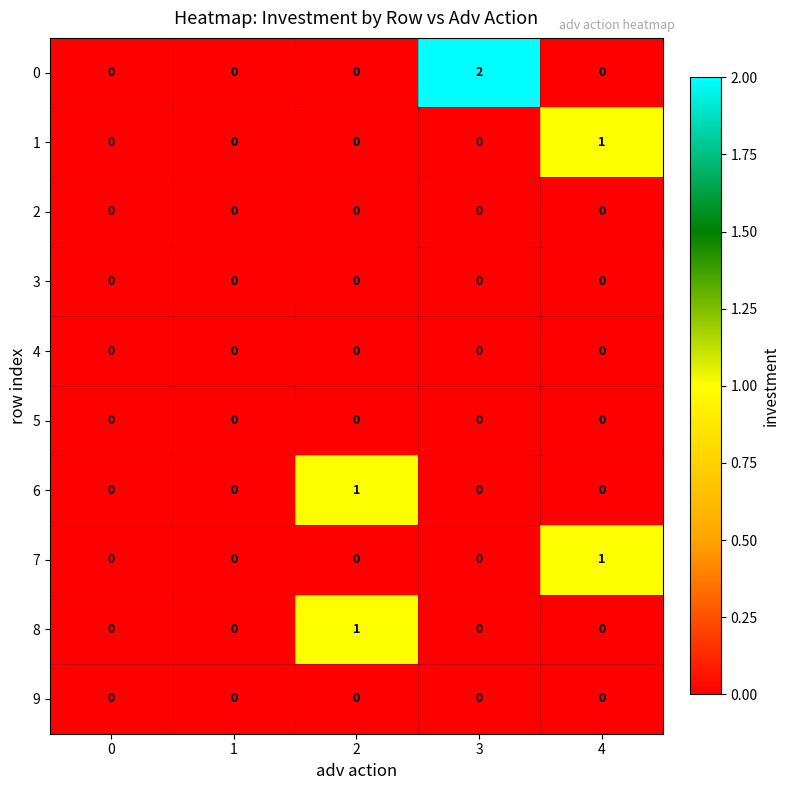

The 0 series shows 1 at 0. True or false?

False